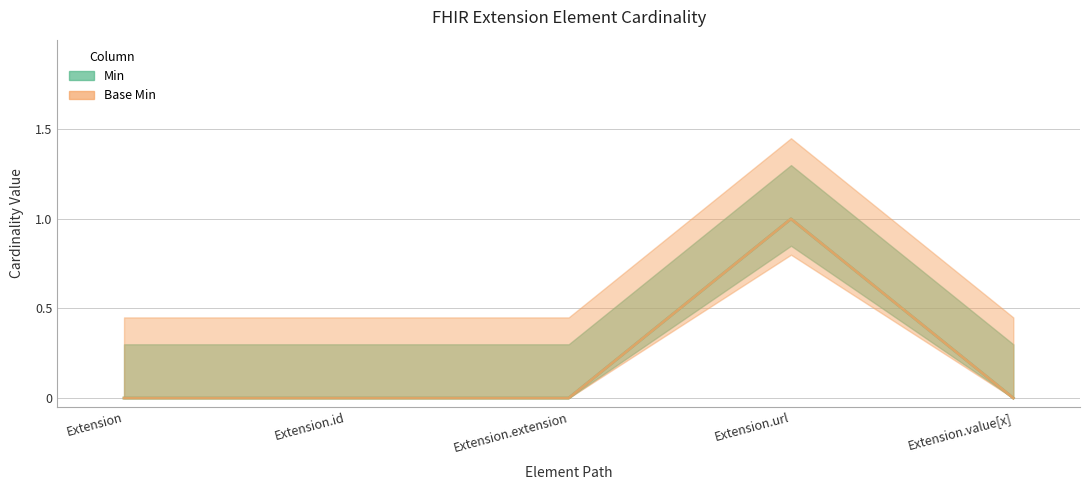

What is the label of the 1st point from the right?

Extension.value[x]